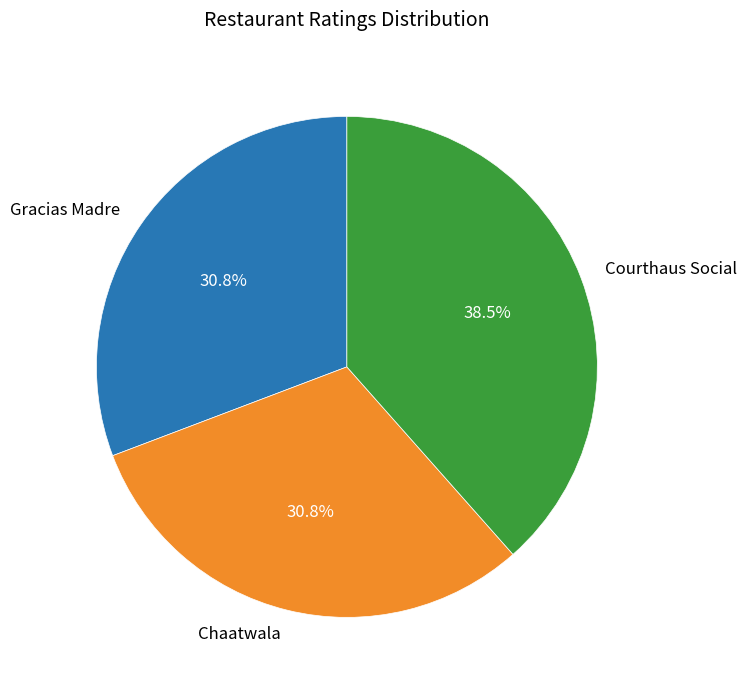

Is it true that Chaatwala is 42% of the pie?

False